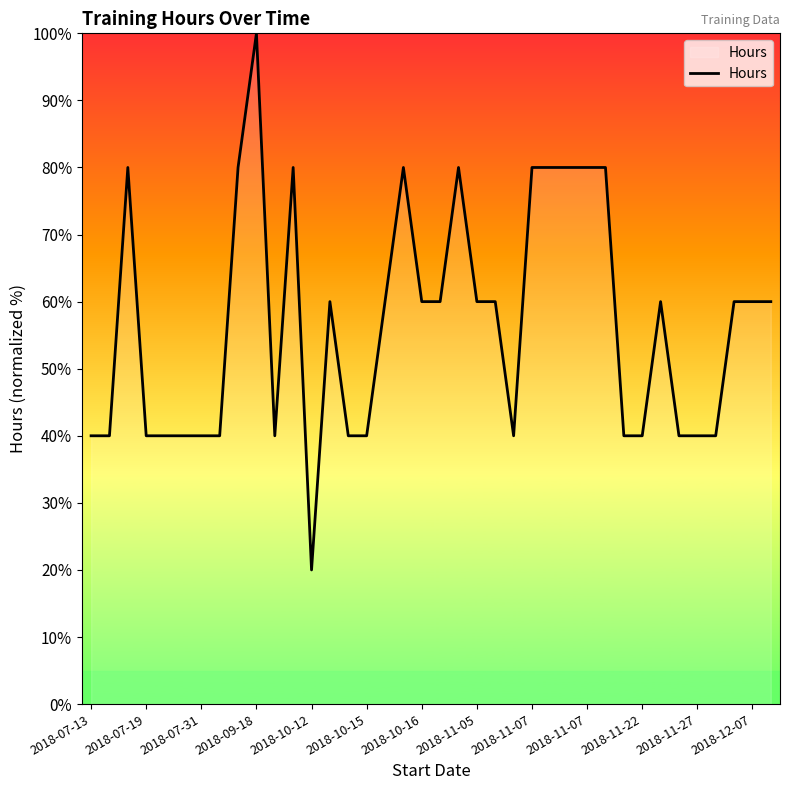

What is the difference between the maximum and minimum values?

80